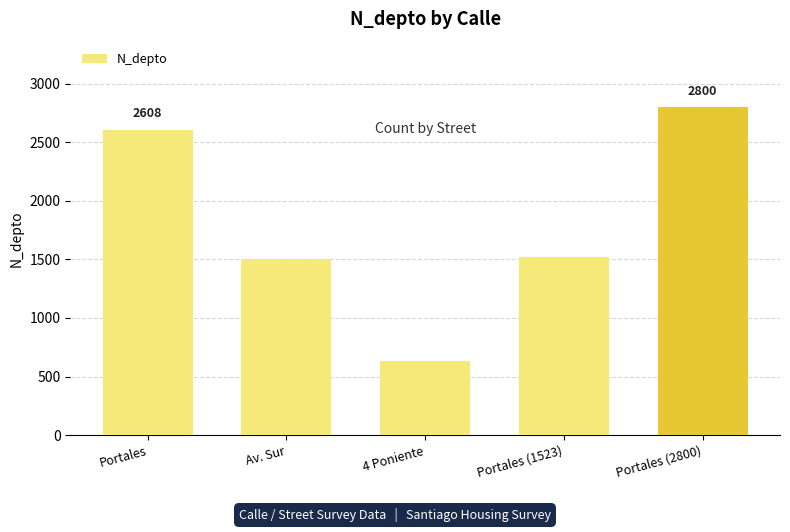

Reading right to left, what are all the values shown in this chart?

2800	1523	630	1508	2608